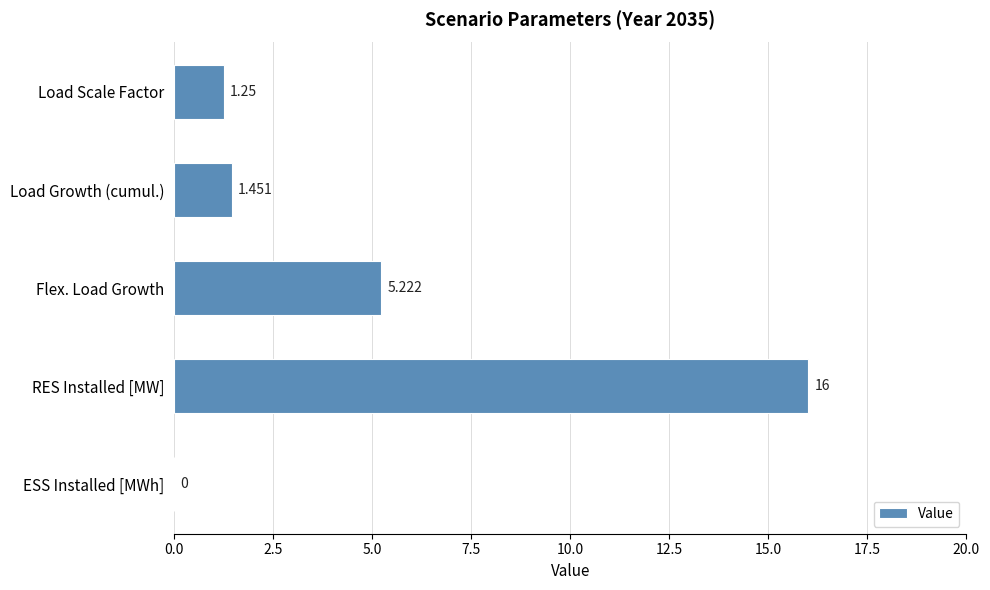

How many values are above zero?

4